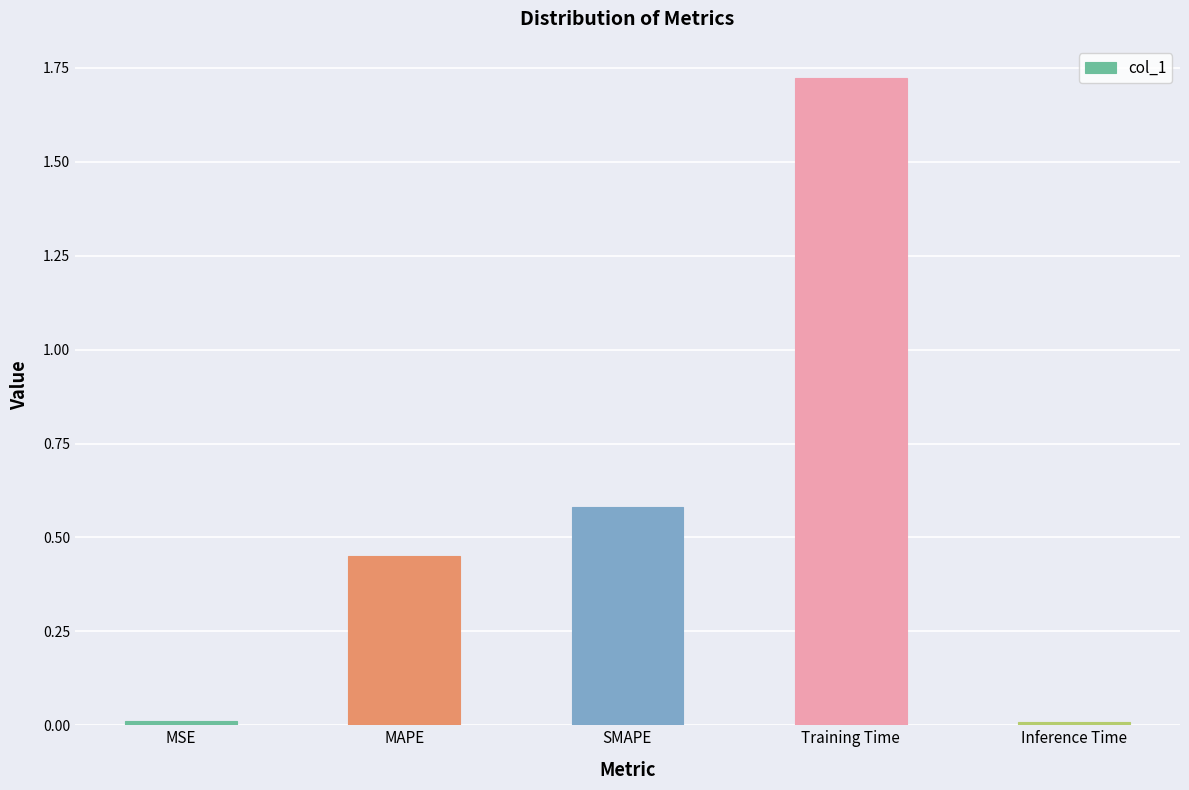

Which label corresponds to the largest value in the chart?

Training Time